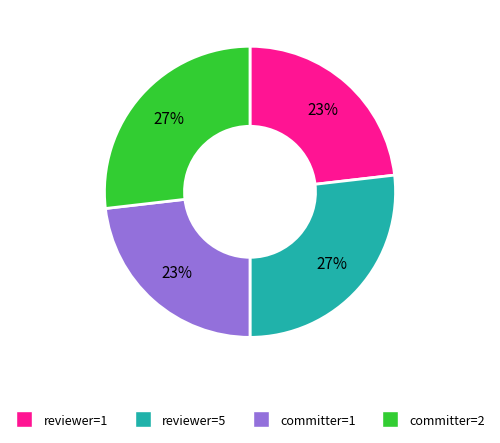

To the nearest percent, what is the difference between the largest and smallest slice percentages?

4%